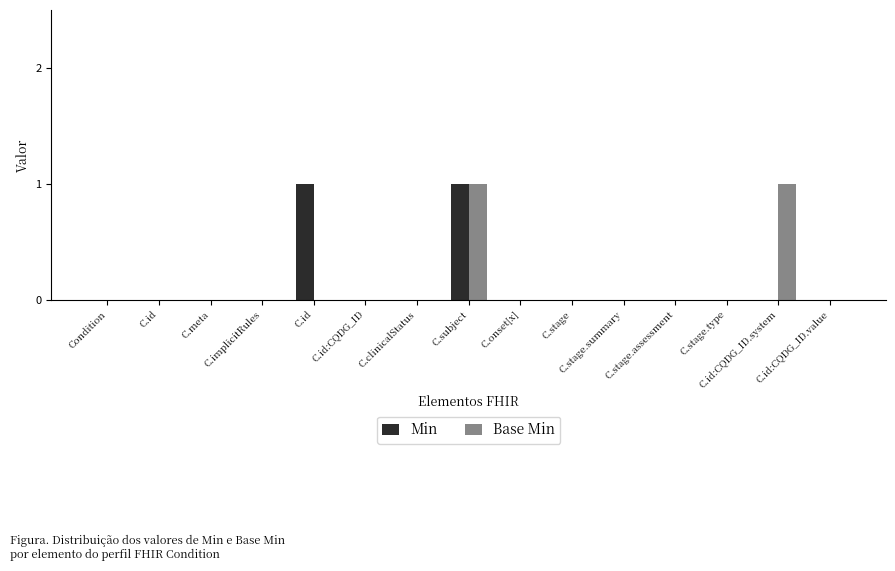

Reading left to right, what are all the values shown in this chart?

Min: Condition=0	C.id=0	C.meta=0	C.implicitRules=0	C.id=1	C.id:CQDG_ID=0	C.clinicalStatus=0	C.subject=1	C.onset[x]=0	C.stage=0	C.stage.summary=0	C.stage.assessment=0	C.stage.type=0	C.id:CQDG_ID.system=0	C.id:CQDG_ID.value=0
Base Min: Condition=0	C.id=0	C.meta=0	C.implicitRules=0	C.id=0	C.id:CQDG_ID=0	C.clinicalStatus=0	C.subject=1	C.onset[x]=0	C.stage=0	C.stage.summary=0	C.stage.assessment=0	C.stage.type=0	C.id:CQDG_ID.system=1	C.id:CQDG_ID.value=0